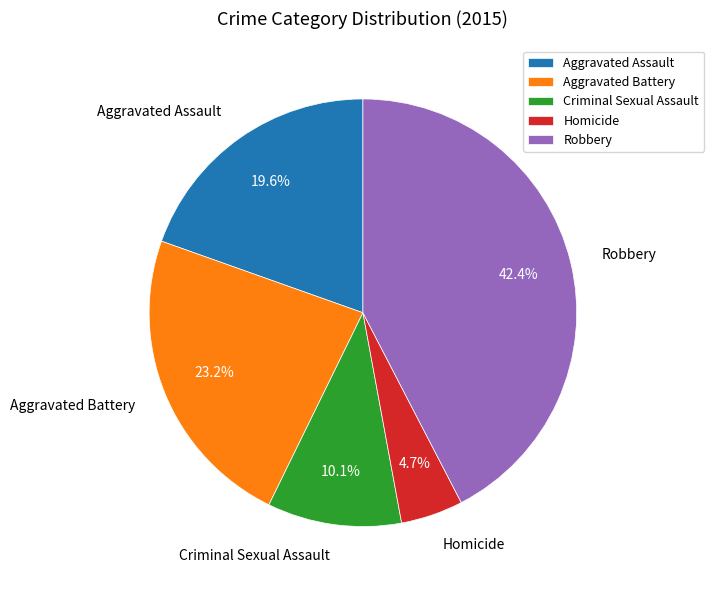

Does any single category account for the majority?

No